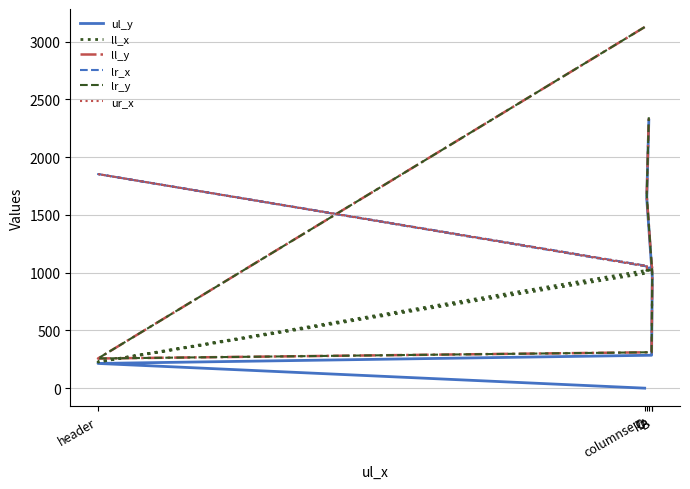

True or false: ur_x has more than 2 interior local peaks.

False